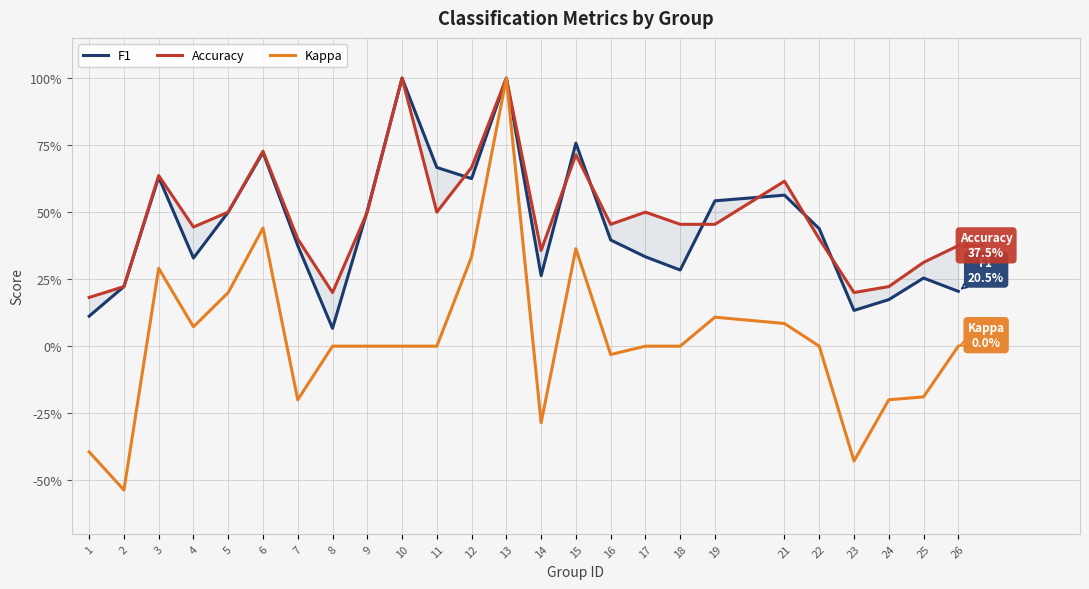

The value of Kappa at 8 is 0.0. True or false?

True